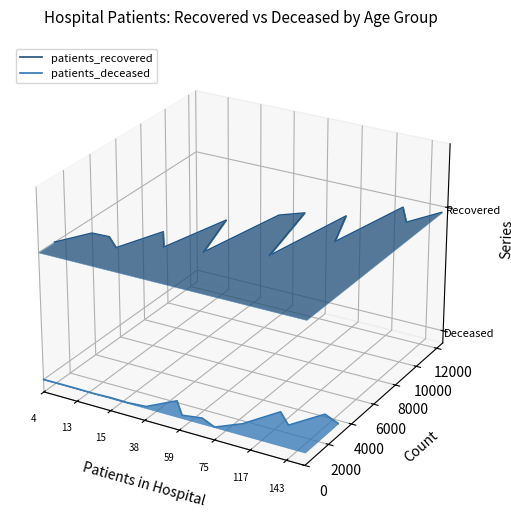

True or false: patients_recovered and patients_deceased cross at least once.

False